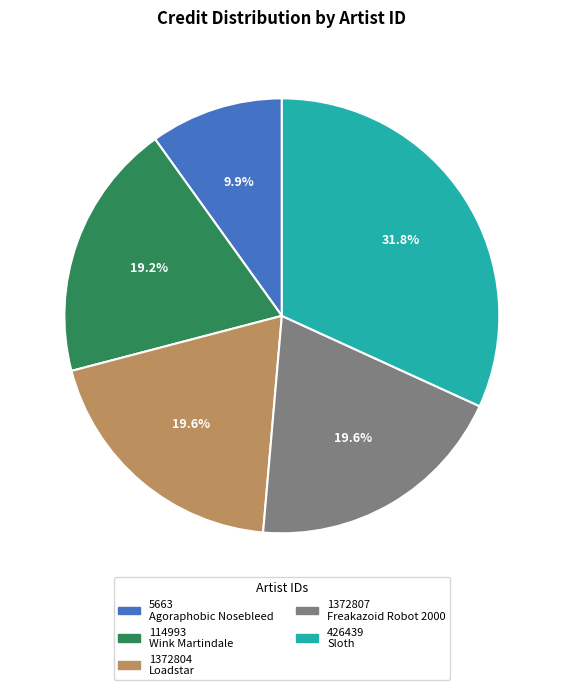

Does 426439 account for over 50% of the chart?

No